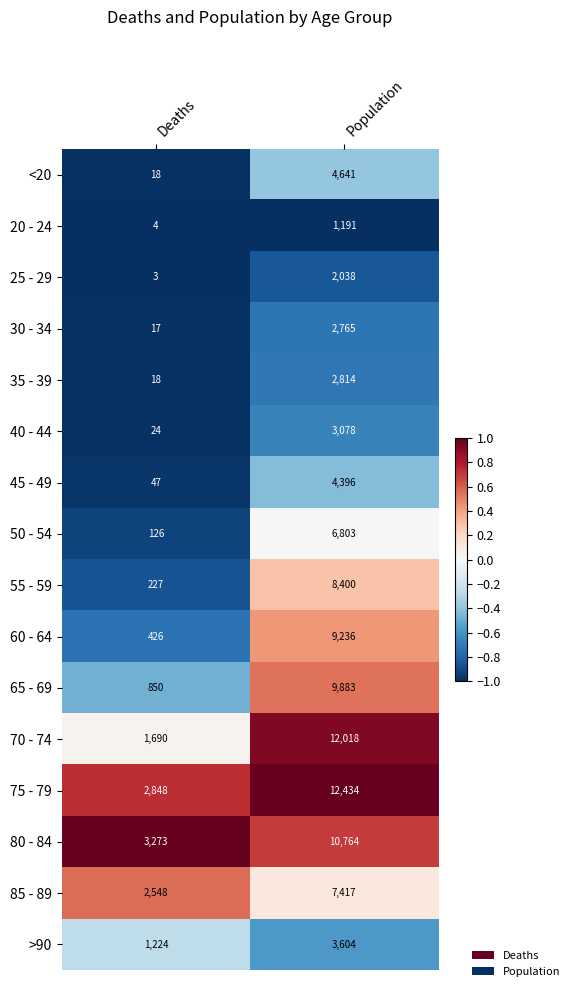

Which category has the lowest value across all series?

Deaths